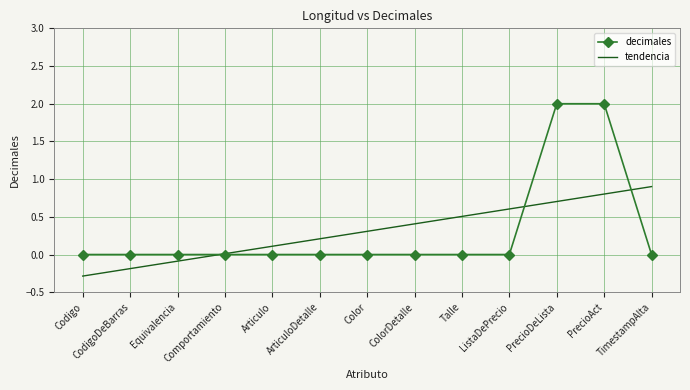

What is the smallest value displayed?

-0.3